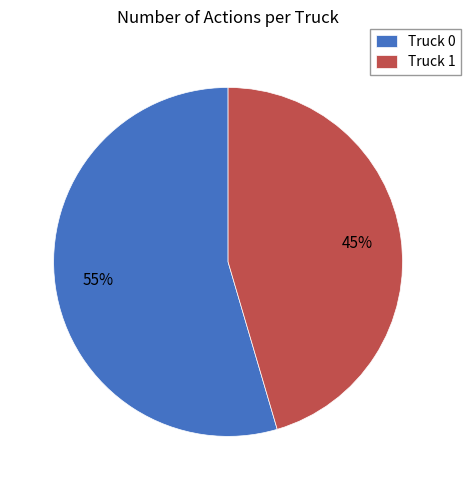

Is it true that Truck 1 is 45% of the pie?

True